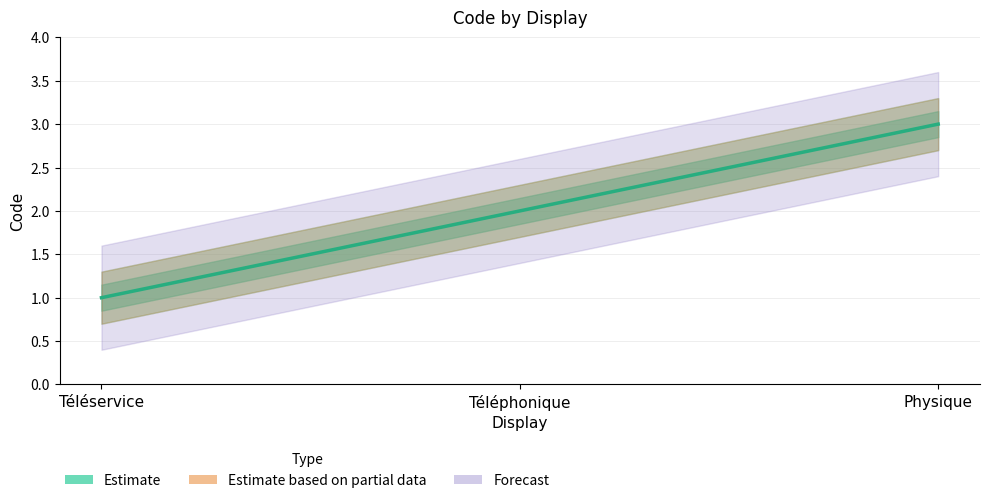

What is the average value?

2